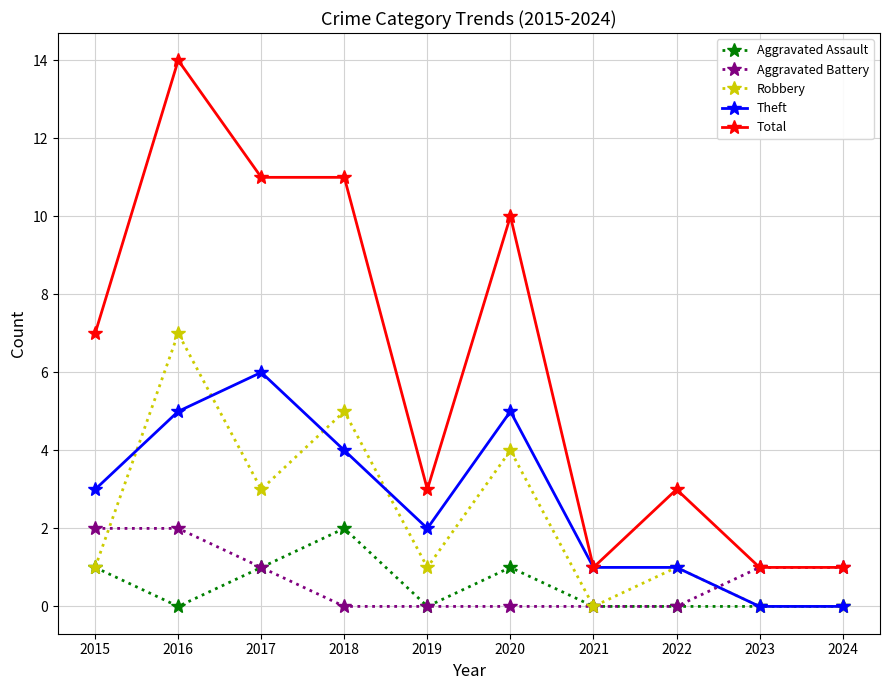

What is the value of the Robbery point at the 1st from the left?

1